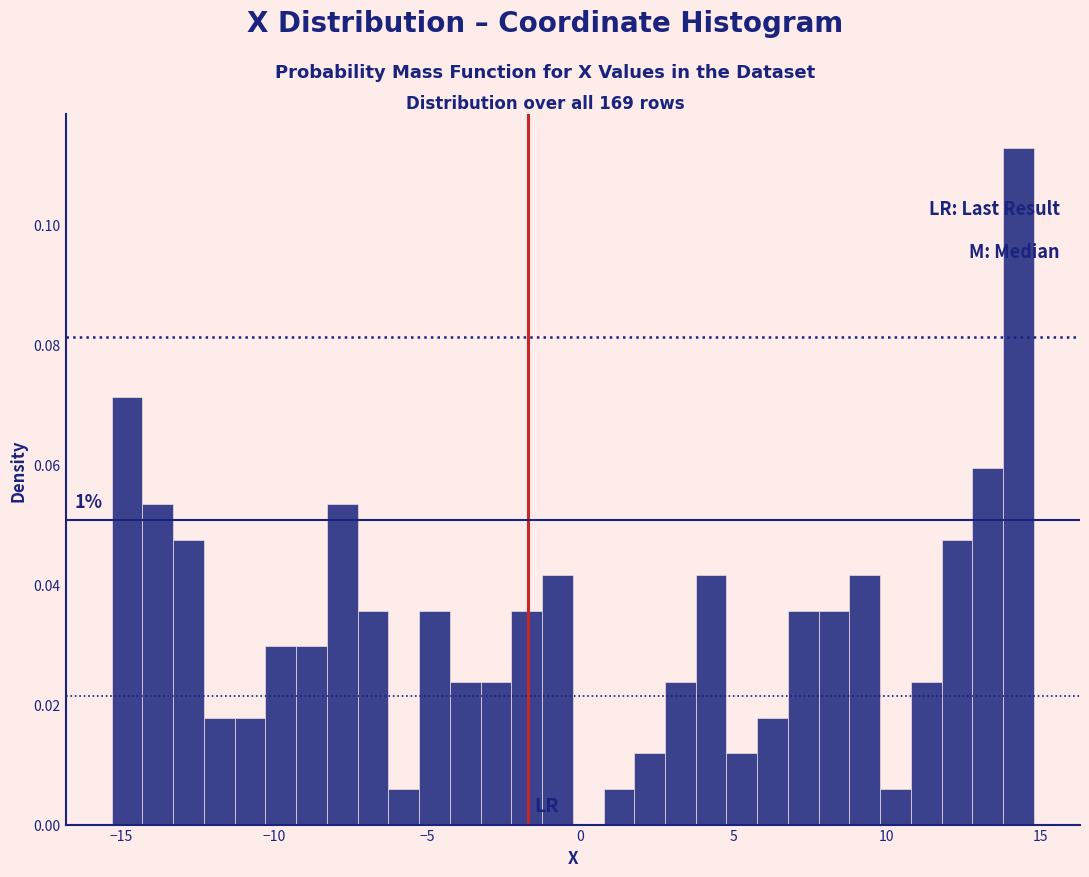

Around what value on the x-axis is the tallest bar? Give the approximate position of its centre, as read against the axis.

14.5